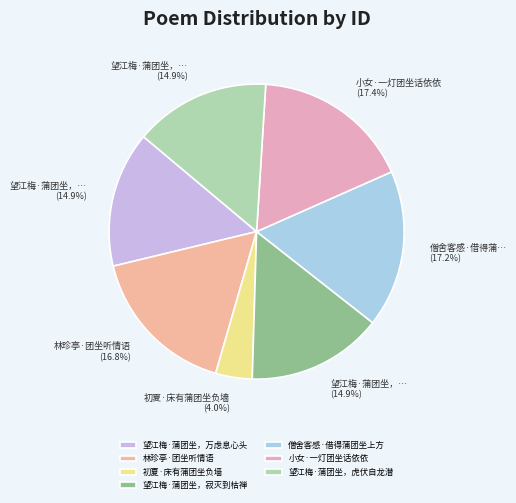

To the nearest percent, what is the combined percentage of 望江梅·蒲团坐，万虑息心头 and 初夏·床有蒲团坐负墙?

19%